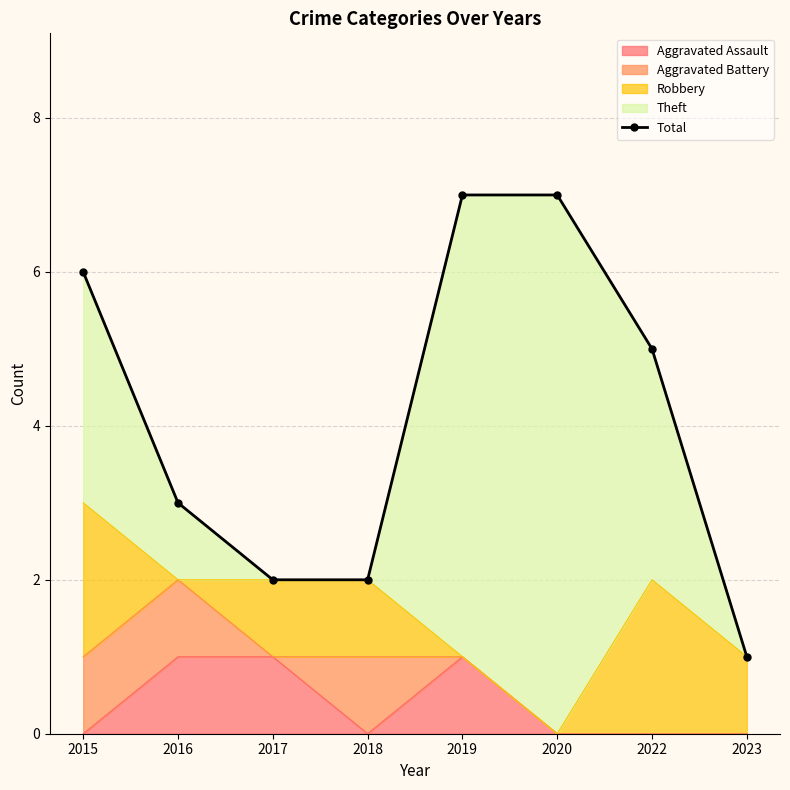

List the labels in order of value, smallest first.

2023, 2017, 2018, 2016, 2022, 2015, 2019, 2020